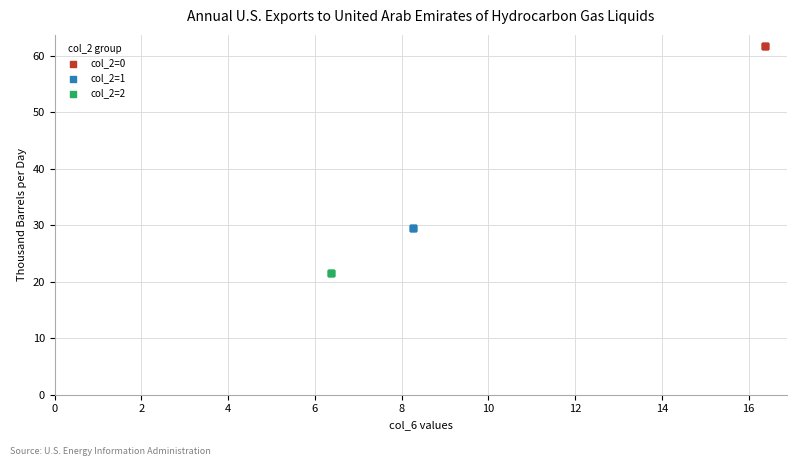

Which series reaches the maximum Y coordinate?

col_2=0